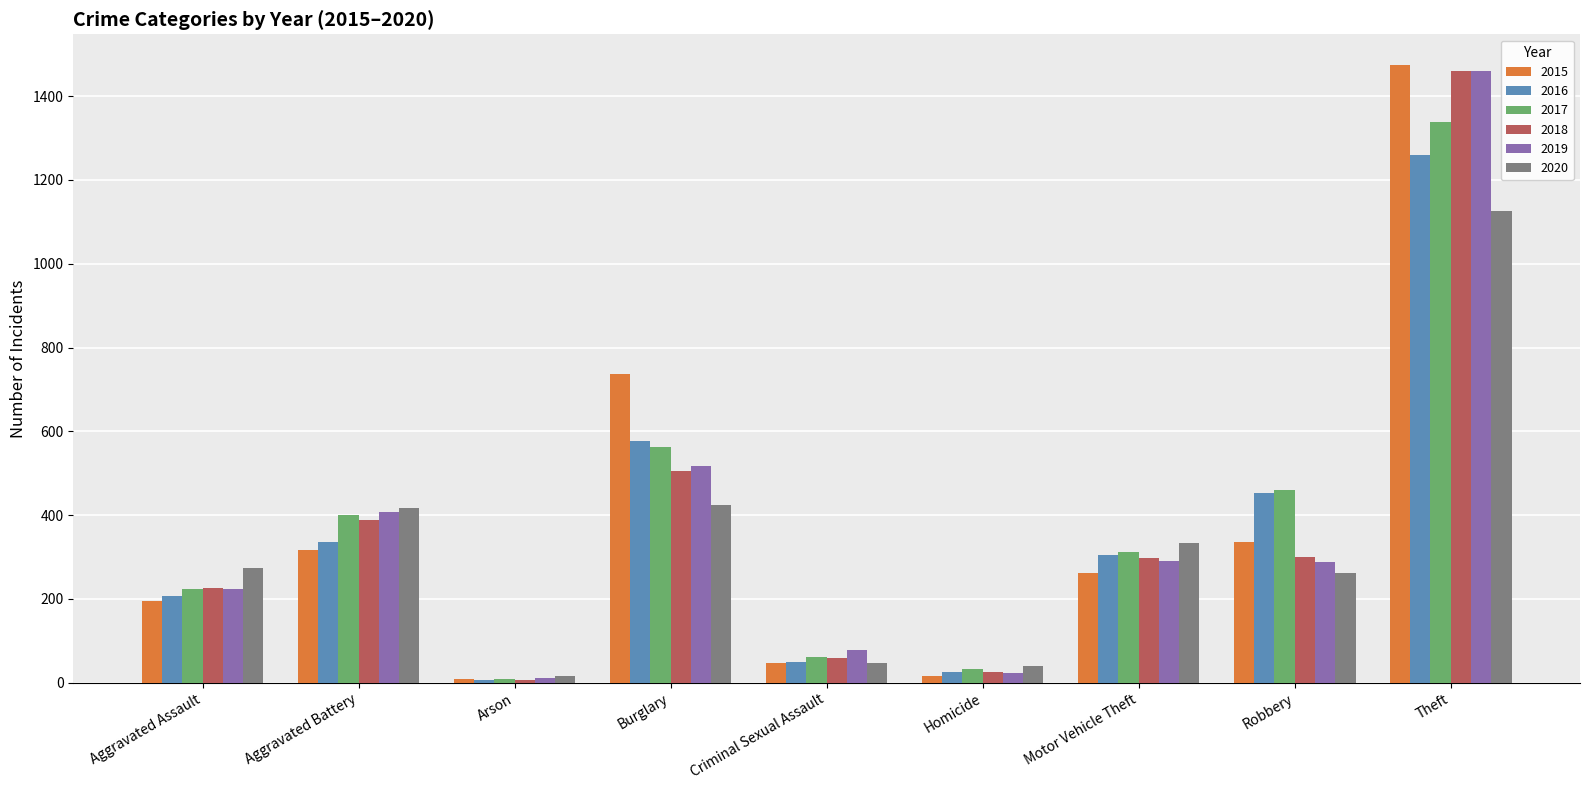

What are all the series names shown in the legend?

2015, 2016, 2017, 2018, 2019, 2020